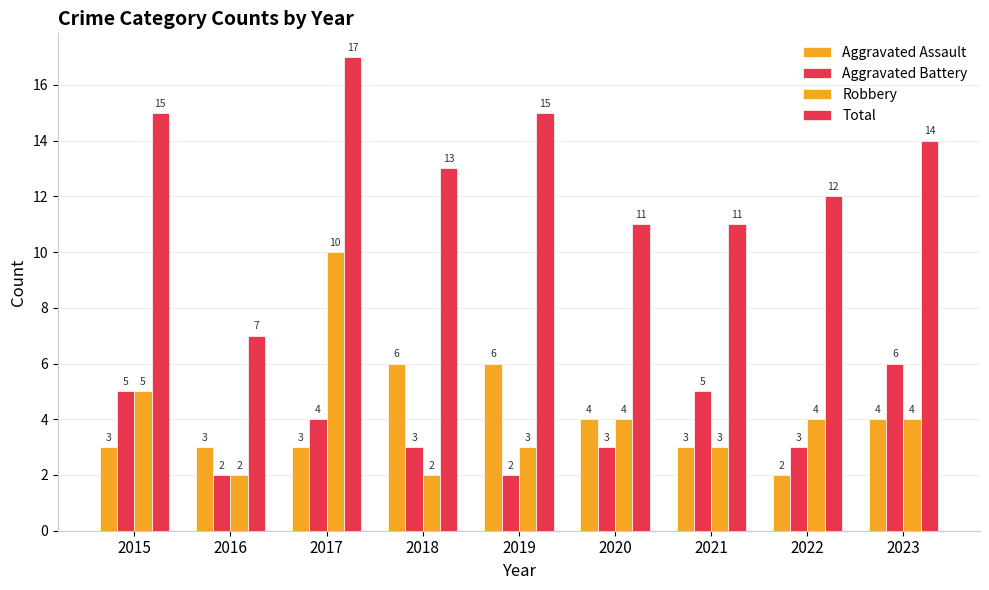

True or false: Robbery has a value of 4 at 2023.

True